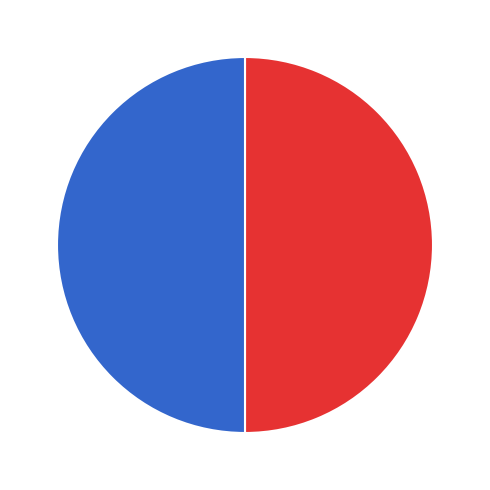

To the nearest percent, what is the average slice percentage?

50%